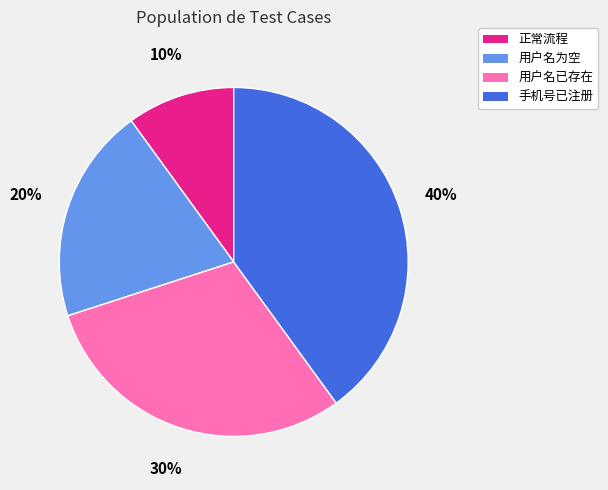

Is 手机号已注册 the majority of the pie?

No